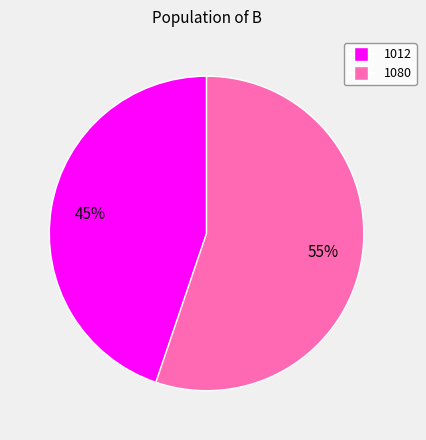

Rank the categories by value from lowest to highest.

1012, 1080